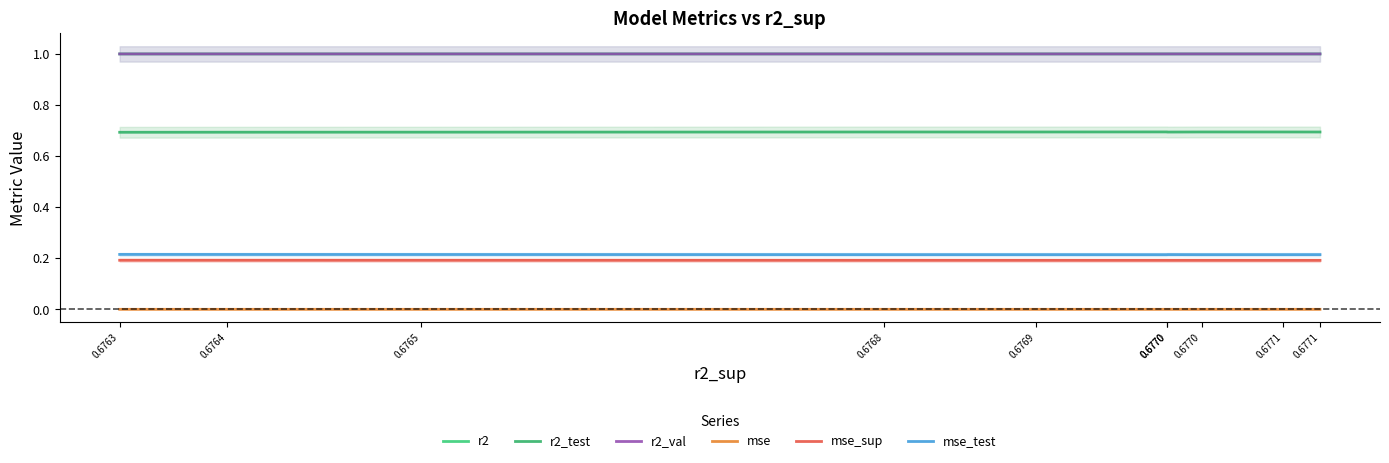

How many interior local valleys does the mse series have?

3